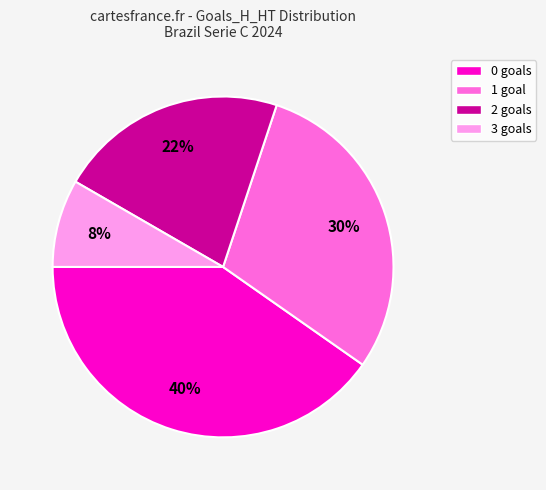

To the nearest percent, what is the average slice percentage?

25%